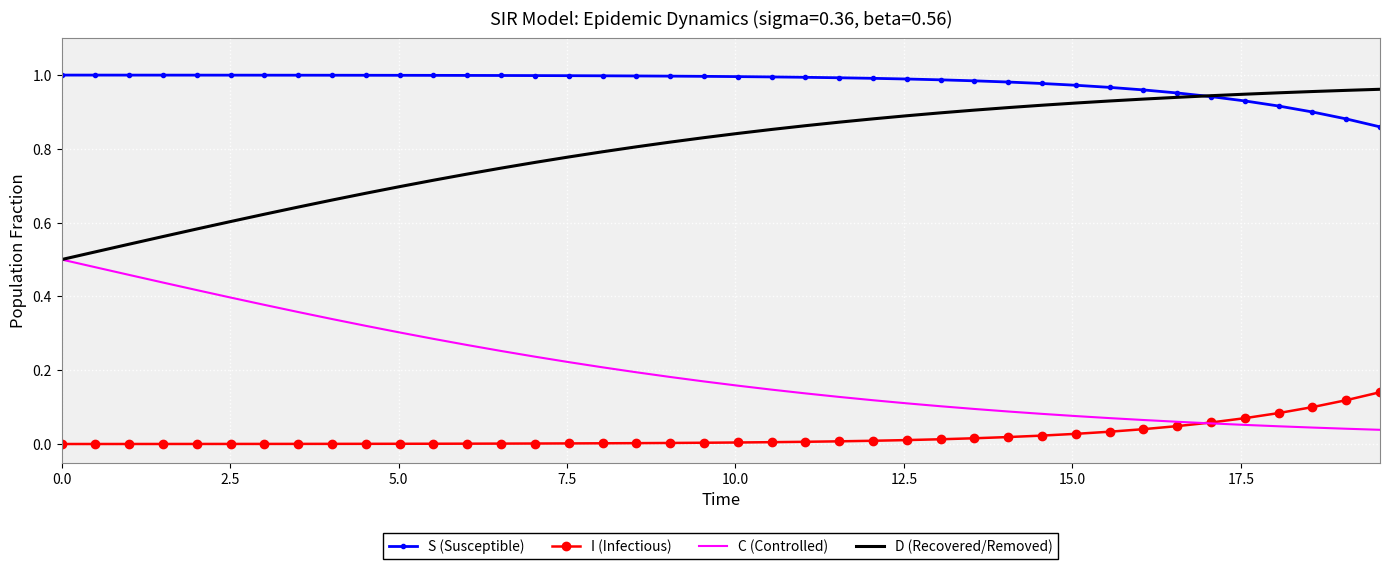

How many times do S (Susceptible) and D (Recovered/Removed) cross each other?

1